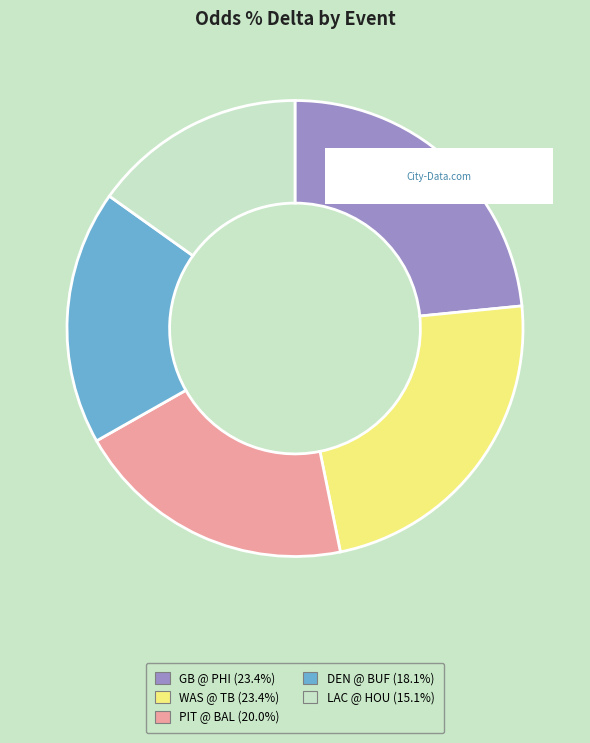

Does any single category account for the majority?

No